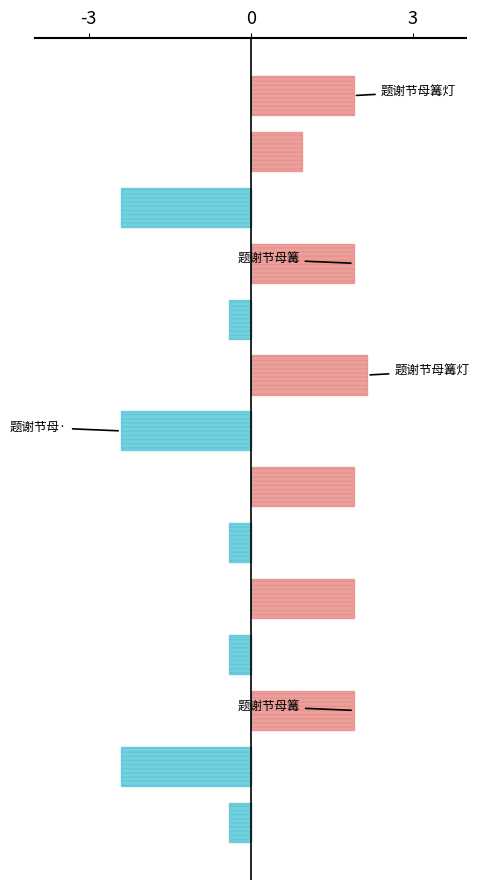

How many positive values does the positive series have?

7